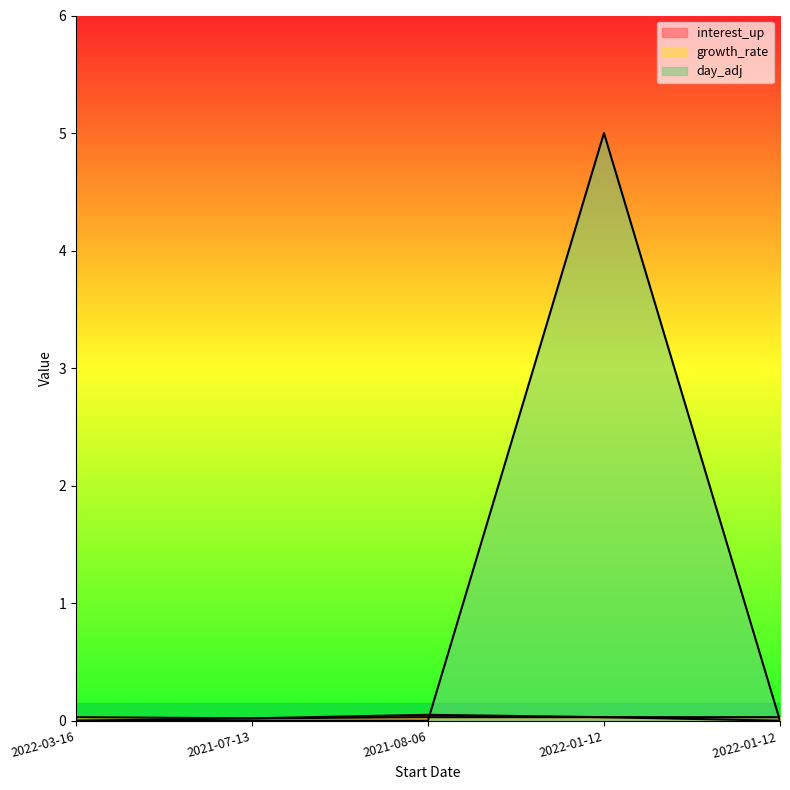

Which series has the widest spread of values?

day_adj